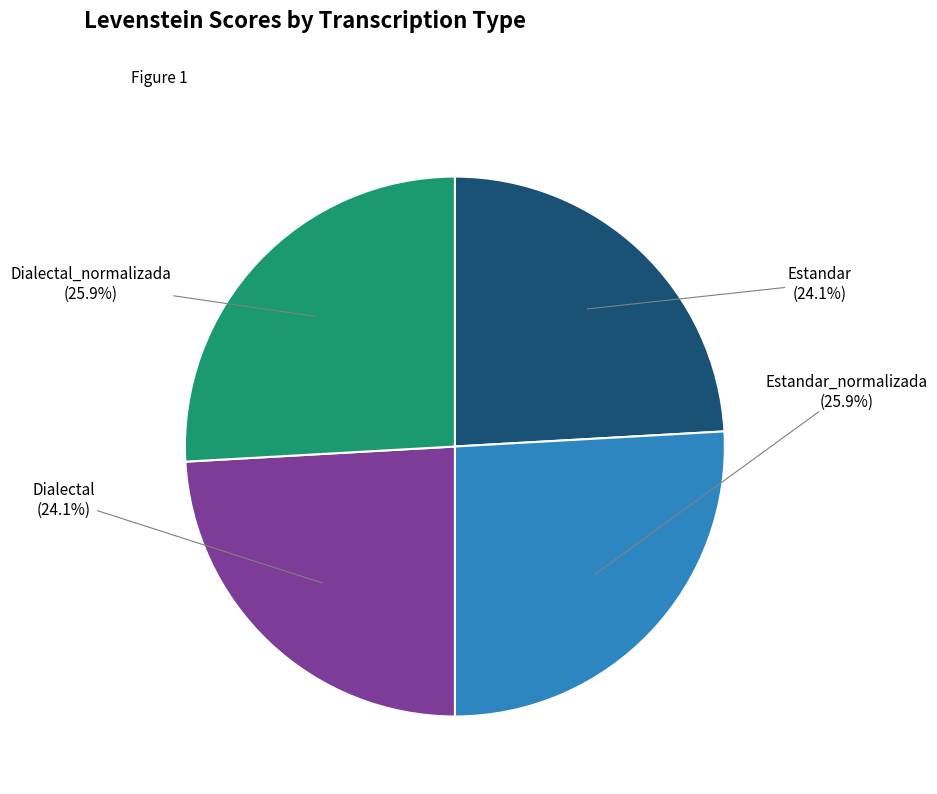

What is the ratio of the value at Dialectal_normalizada to the value at Dialectal?

1.1